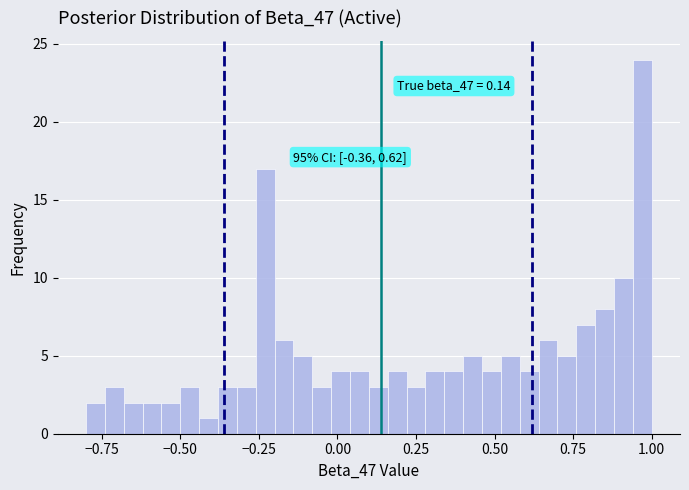

Around what value on the x-axis is the tallest bar? Give the approximate position of its centre, as read against the axis.

0.95